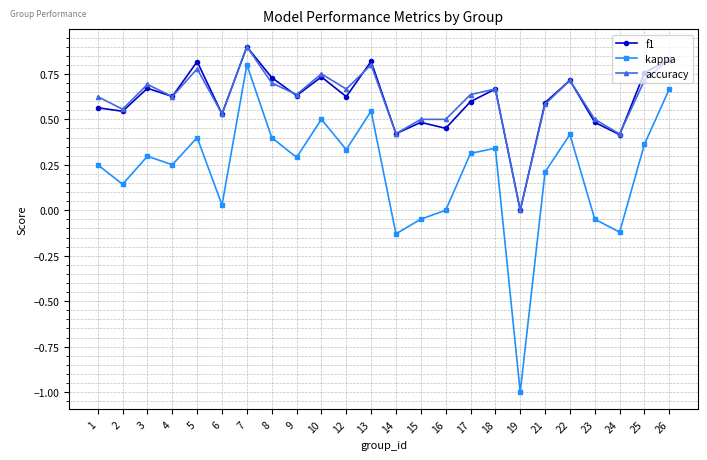

At which category does kappa reach its first local valley?

2